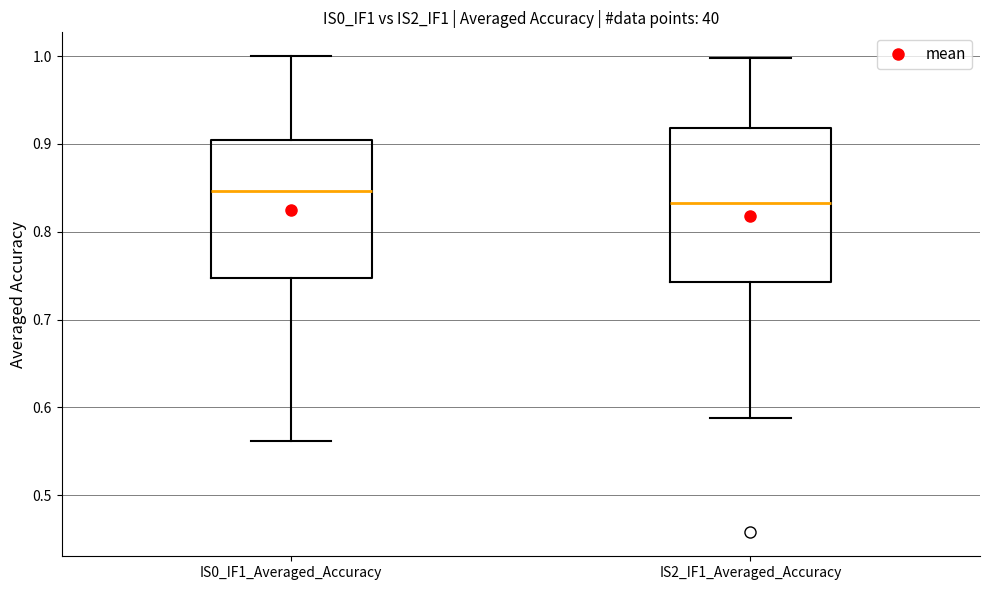

Reading left to right, read every box against the y-axis: the position of its median line, the range the box covers, and the ends of its whiskers. The values are not printed on the chart, so give them approximately, as read against the axis.

IS0_IF1_Averaged_Accuracy: median 0.85, box 0.75 to 0.90, whiskers 0.56 to 1.00
IS2_IF1_Averaged_Accuracy: median 0.83, box 0.74 to 0.92, whiskers 0.59 to 1.00